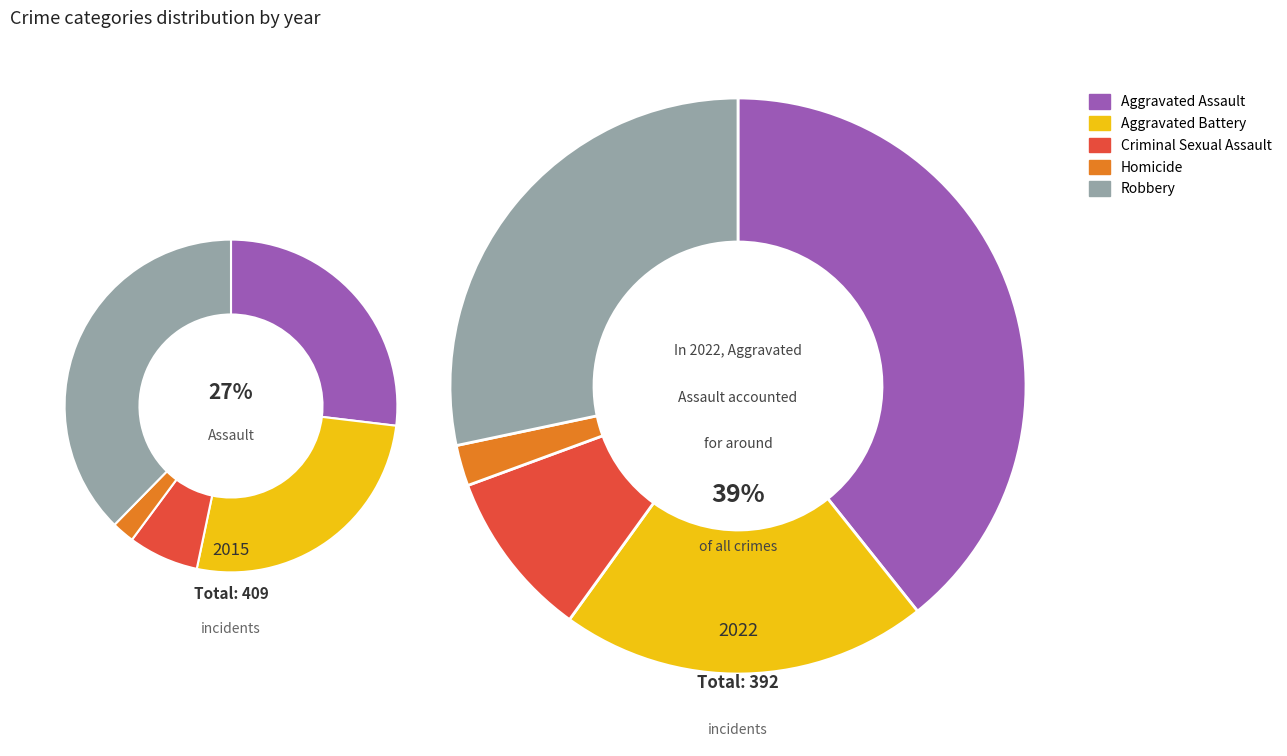

What is the smallest slice in the pie chart?

Homicide